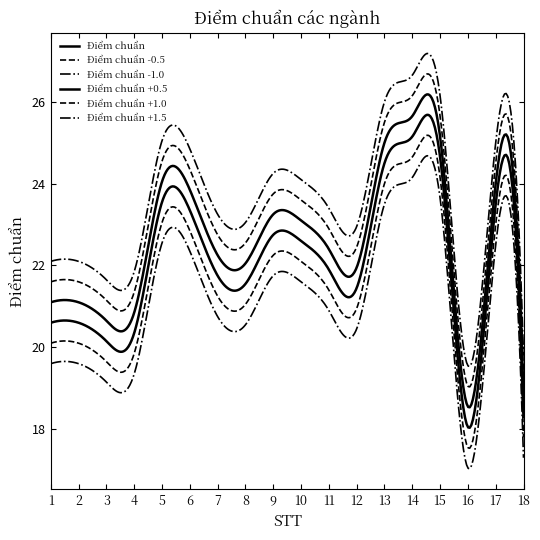

Reading left to right, extract all data points from this chart.

20.6	20.6	20.1	20.4	23.6	23.4	21.8	21.6	22.8	22.6	21.9	21.4	24.5	25.1	24.6	18.1	23.5	18.3